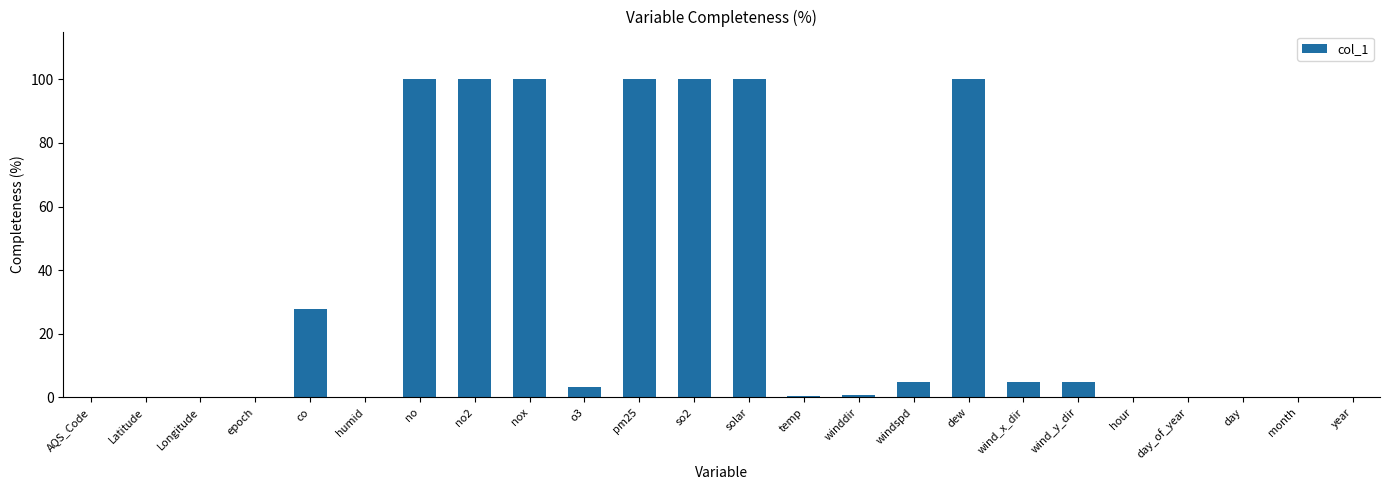

Which has a higher value, dew or AQS_Code?

dew